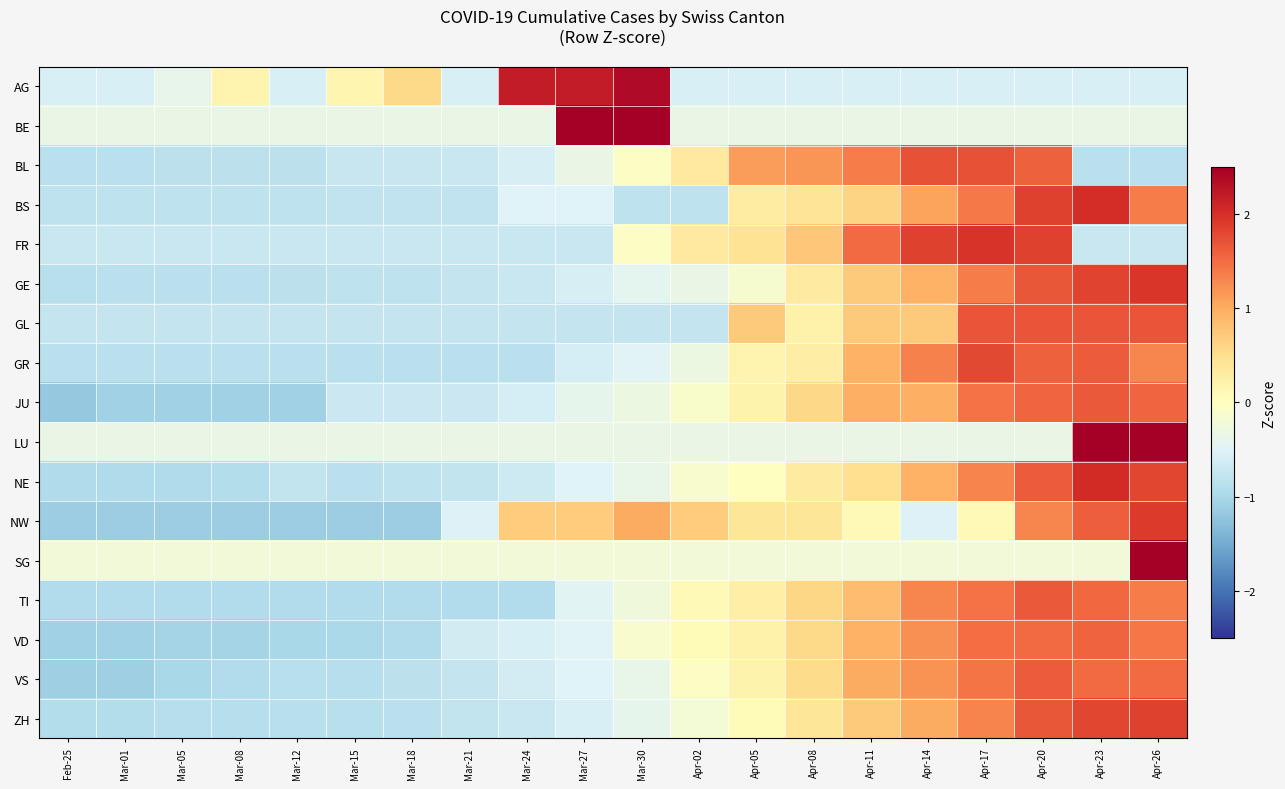

What is the difference between the highest and lowest values at Apr-08?

1.7